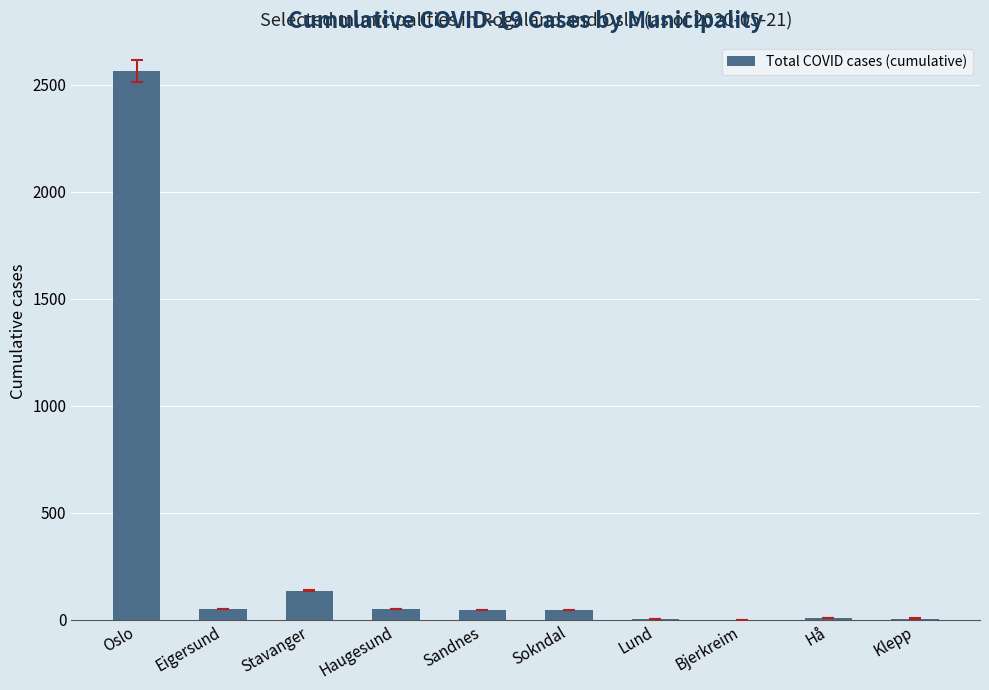

What value does the data have at Eigersund, to the nearest 100?

100